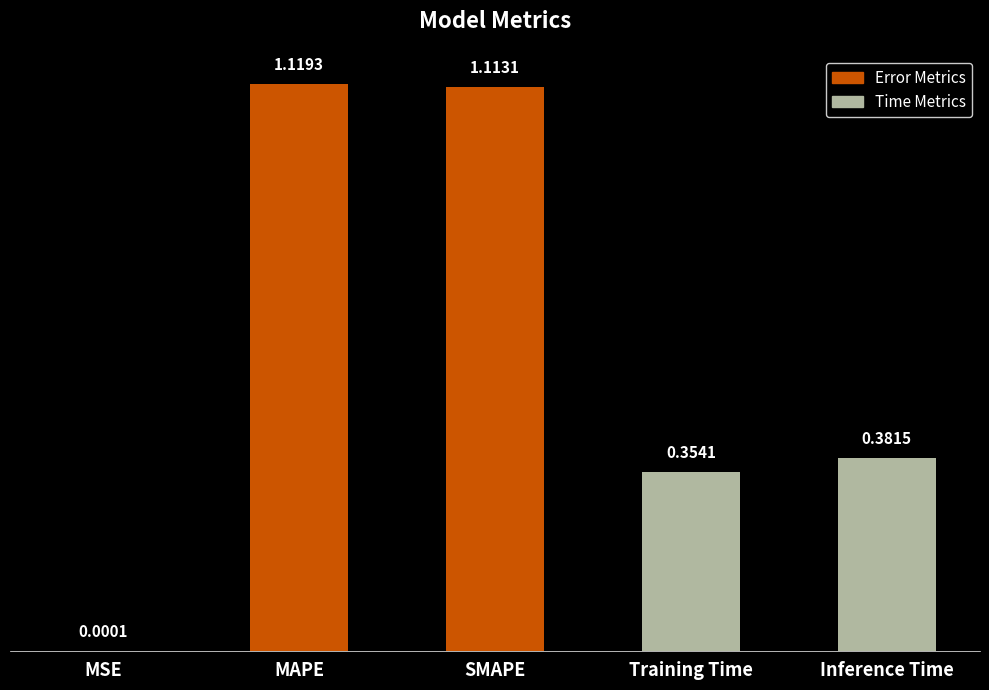

At which label is the value closest to 0?

MSE